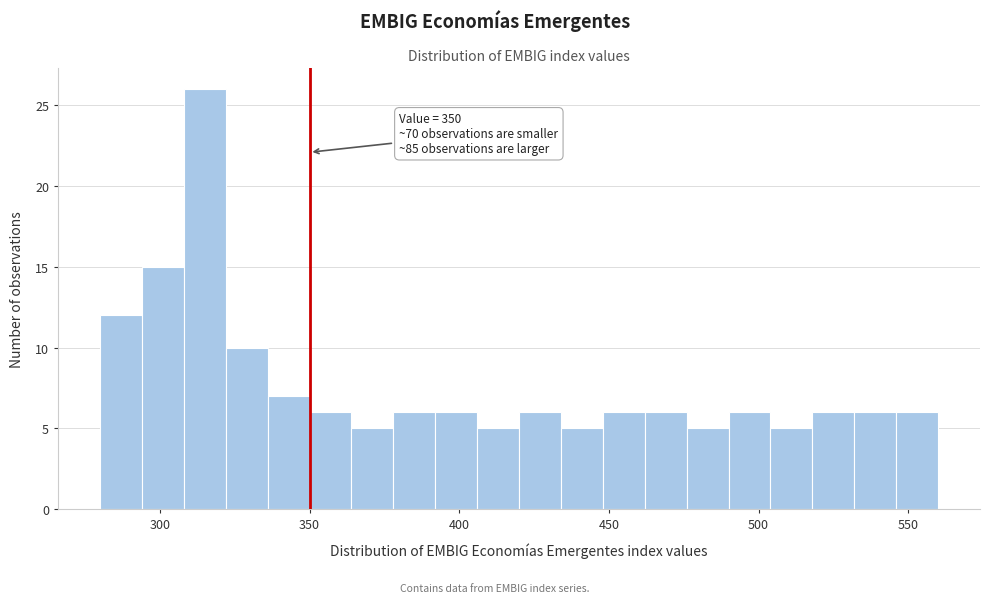

Read against the x-axis, roughly where is the centre of the tallest bar?

315